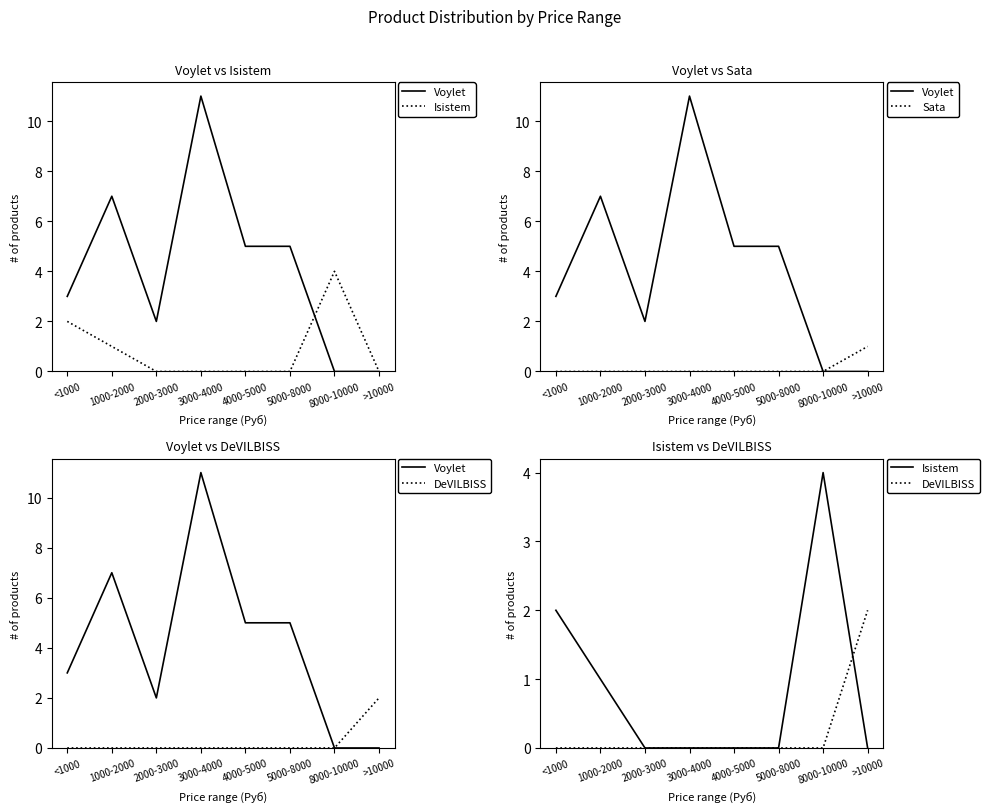

What position from the left is 2000-3000?

3